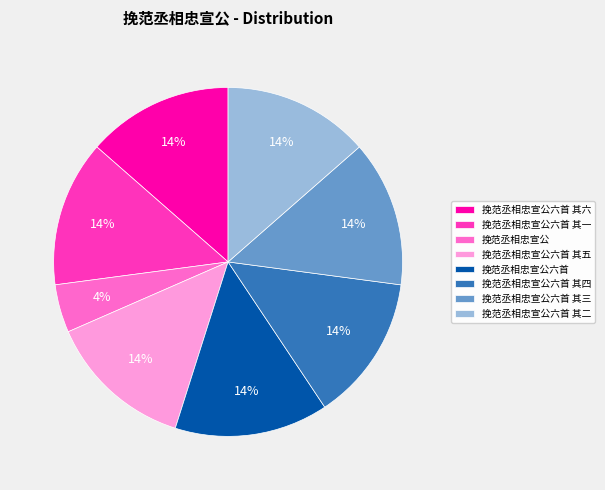

Does any single category account for the majority?

No